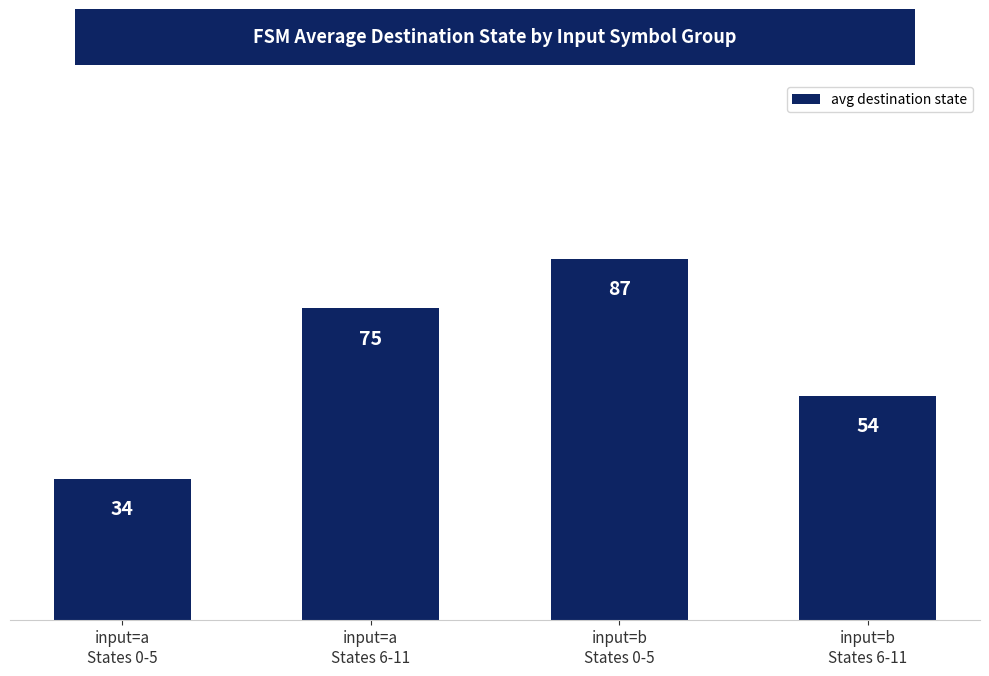

What is the greatest value displayed?

87